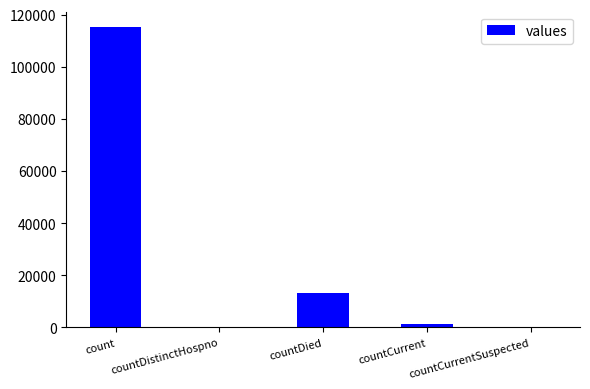

What is the sum of all values?

130105